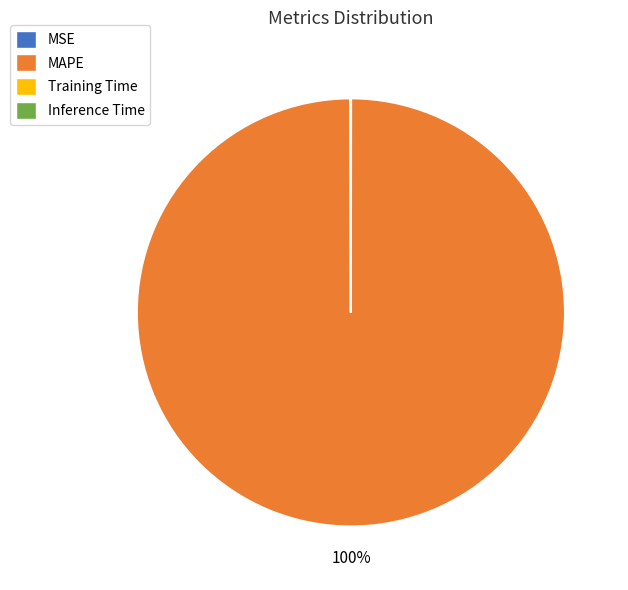

Is there any slice that represents more than half of the pie?

Yes